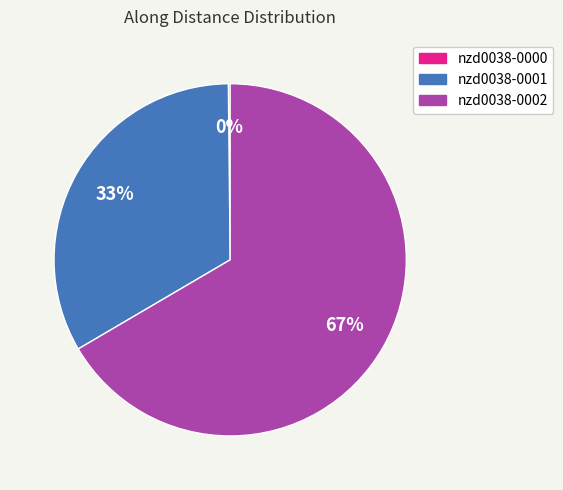

True or false: nzd0038-0001 accounts for 33% of the total.

True